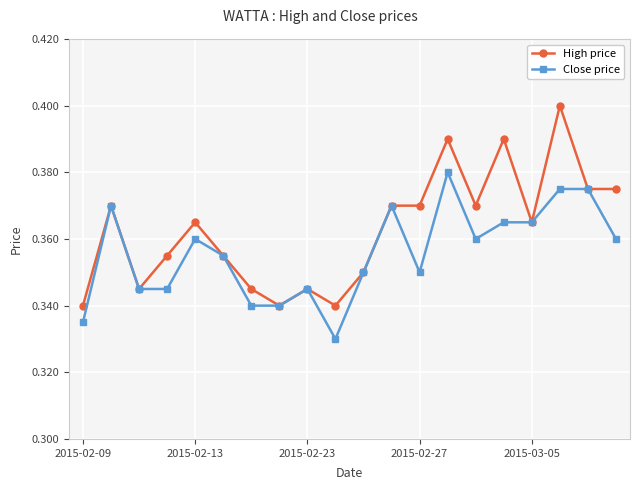

Which series has the largest total across all categories?

High price